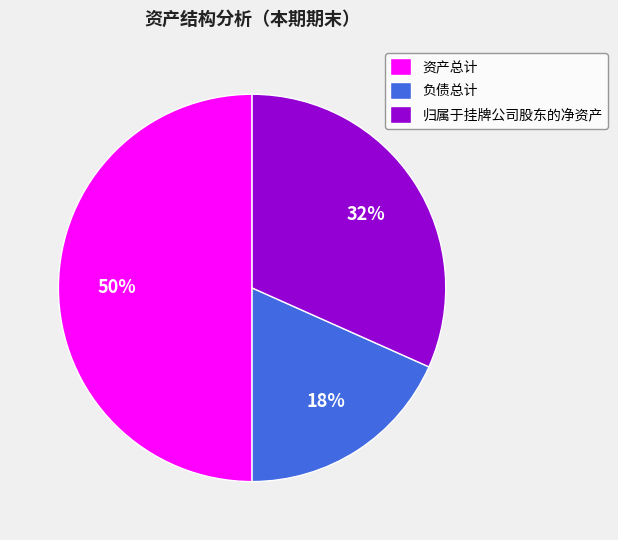

Count the number of slices in the pie.

3